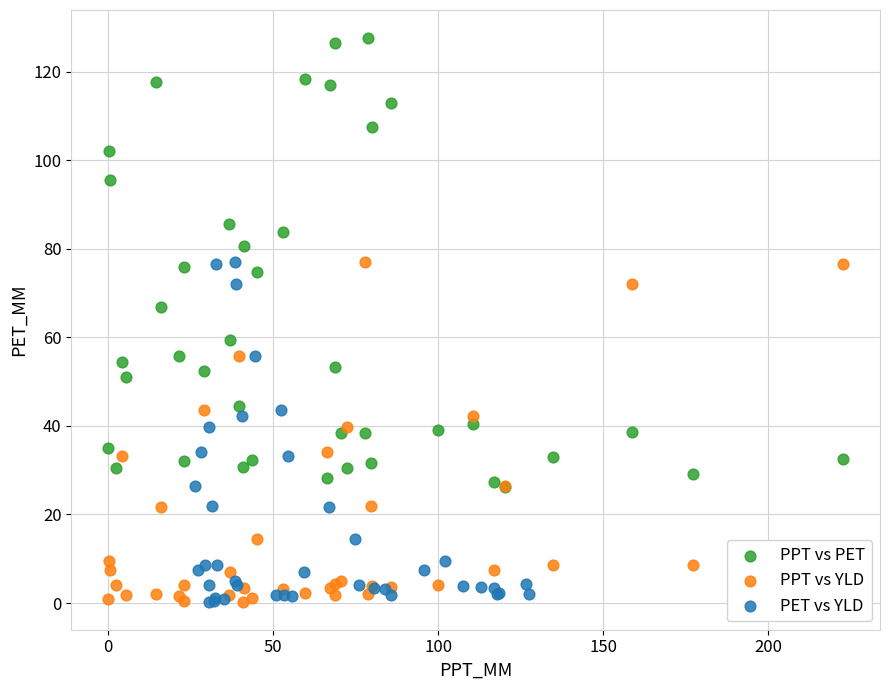

Which series reaches the maximum Y coordinate?

PPT vs PET